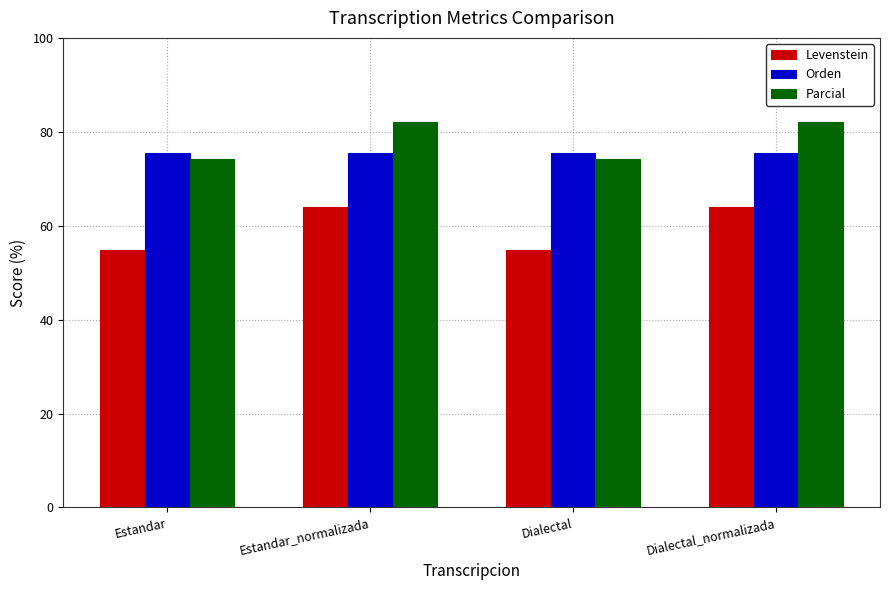

Reading left to right, what are all the values shown in this chart?

Levenstein: Estandar=54.8	Estandar_normalizada=63.9	Dialectal=54.8	Dialectal_normalizada=63.9
Orden: Estandar=75.4	Estandar_normalizada=75.4	Dialectal=75.4	Dialectal_normalizada=75.4
Parcial: Estandar=74.2	Estandar_normalizada=82.1	Dialectal=74.2	Dialectal_normalizada=82.1